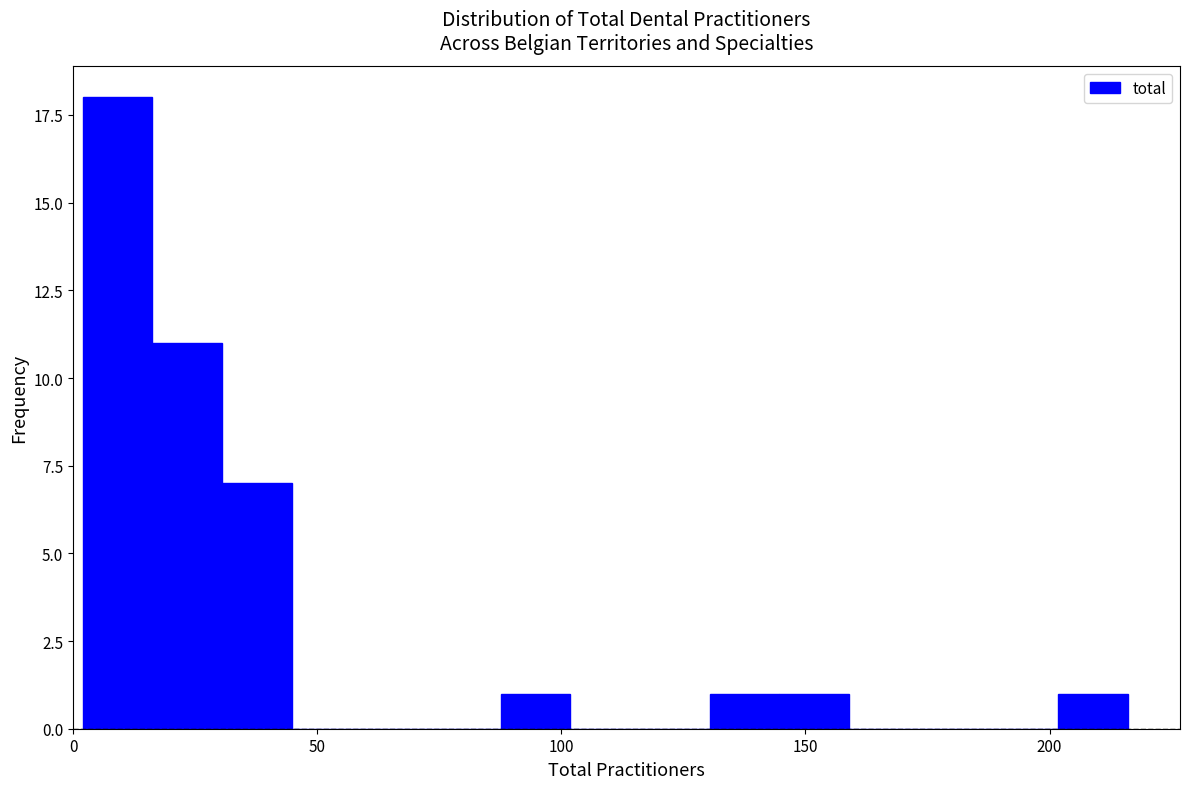

Read against the x-axis, roughly where is the centre of the tallest bar?

10